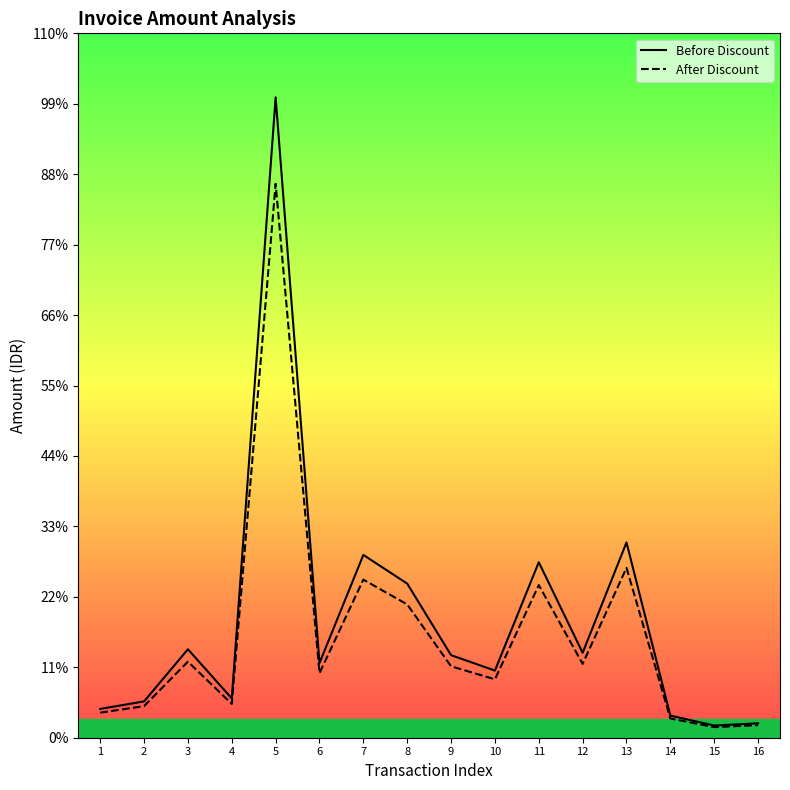

Between 8 and 11, which series saw the biggest shift?

Before Discount